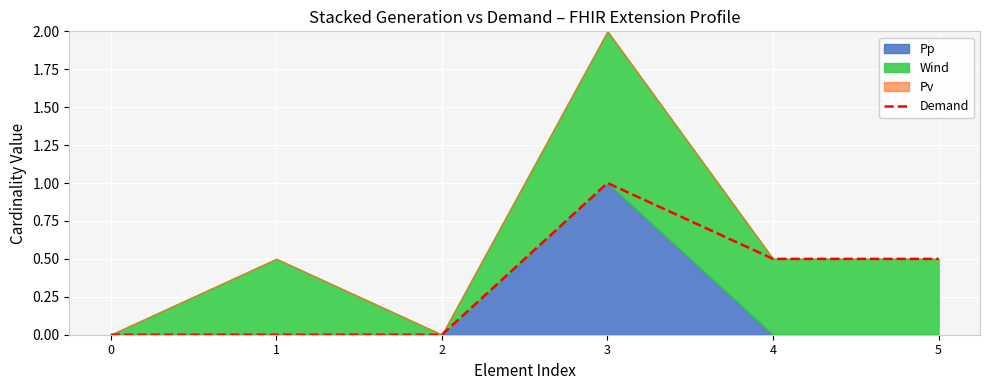

What is the difference between the maximum and second lowest values?

1.0